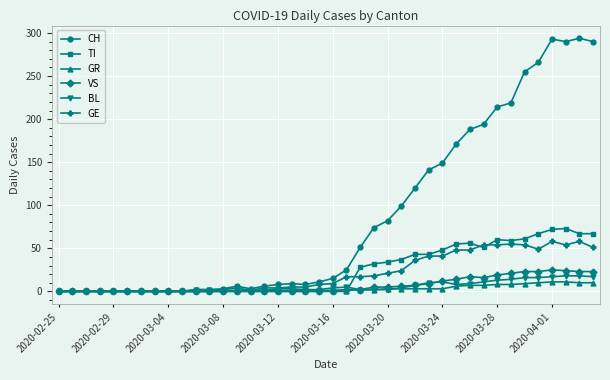

True or false: BL has more than 0 interior local peaks.

True